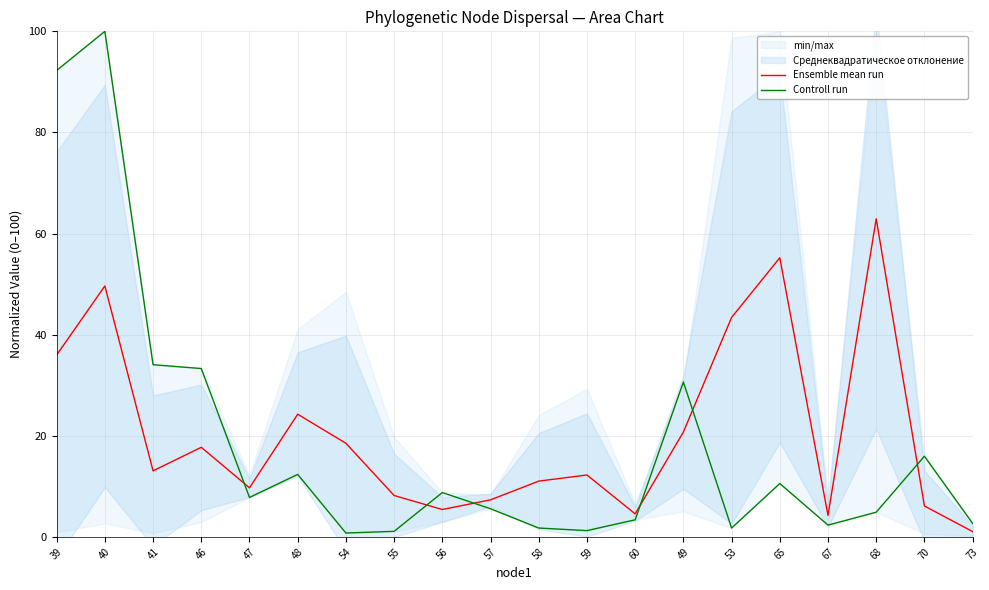

At which category does Ensemble mean run reach its first local valley?

41